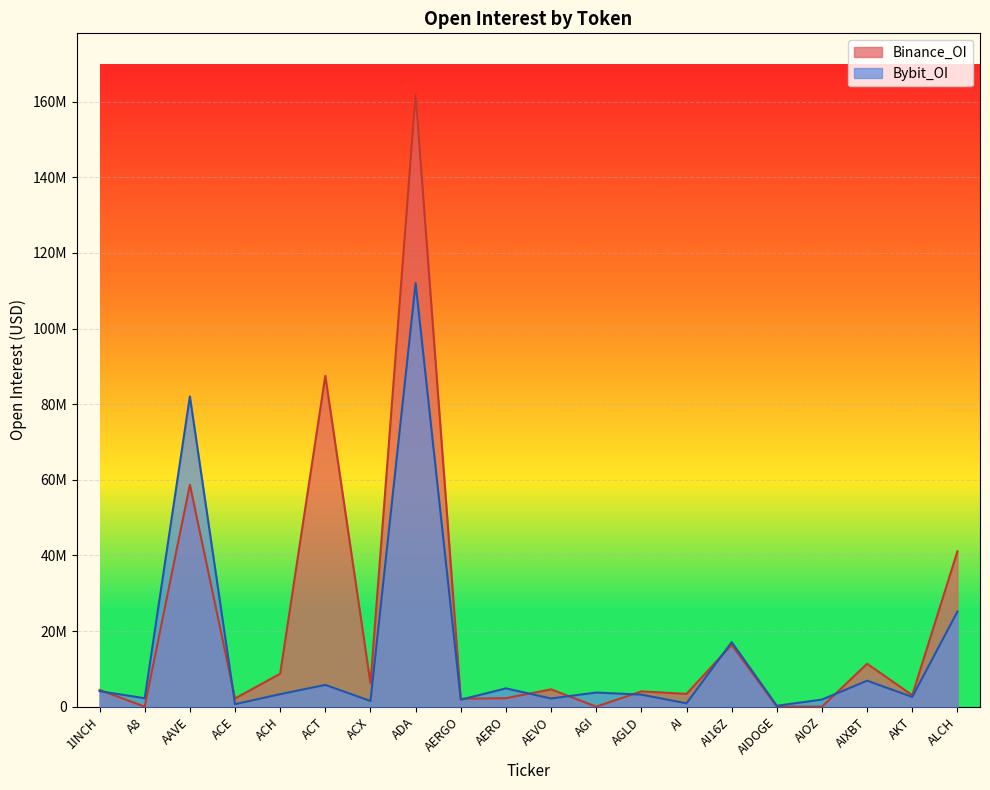

Which category has the lowest value across all series?

A8